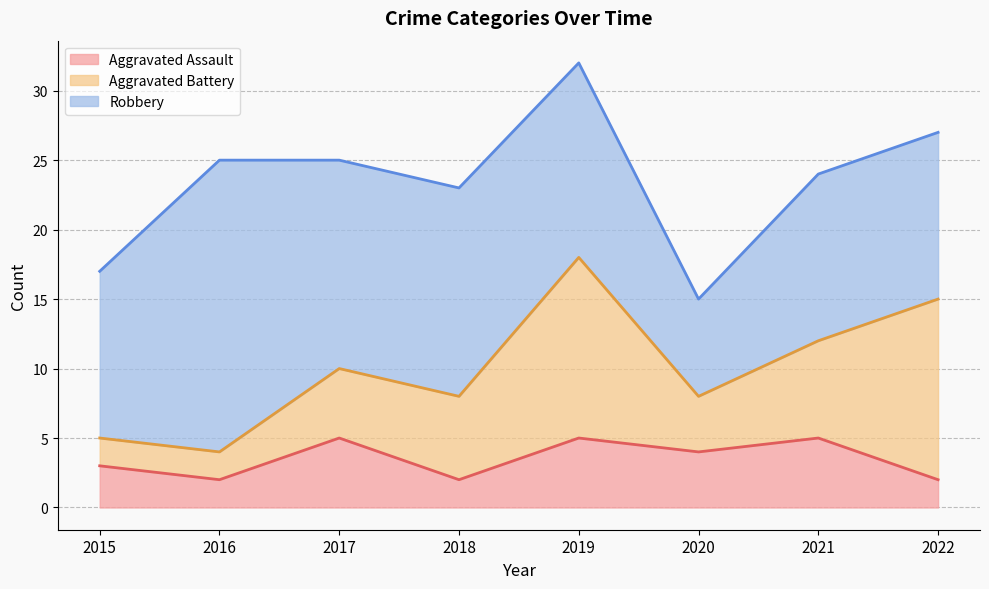

At which category does Aggravated Battery reach its first local valley?

2020